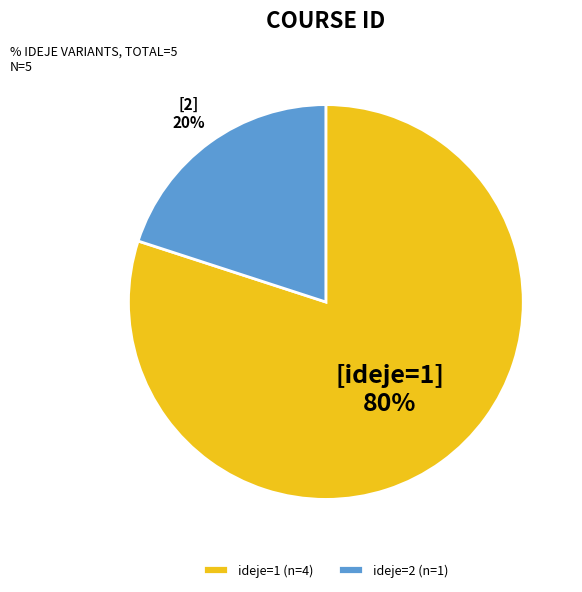

Is it true that ideje=1 (n=4) is 80% of the pie?

True